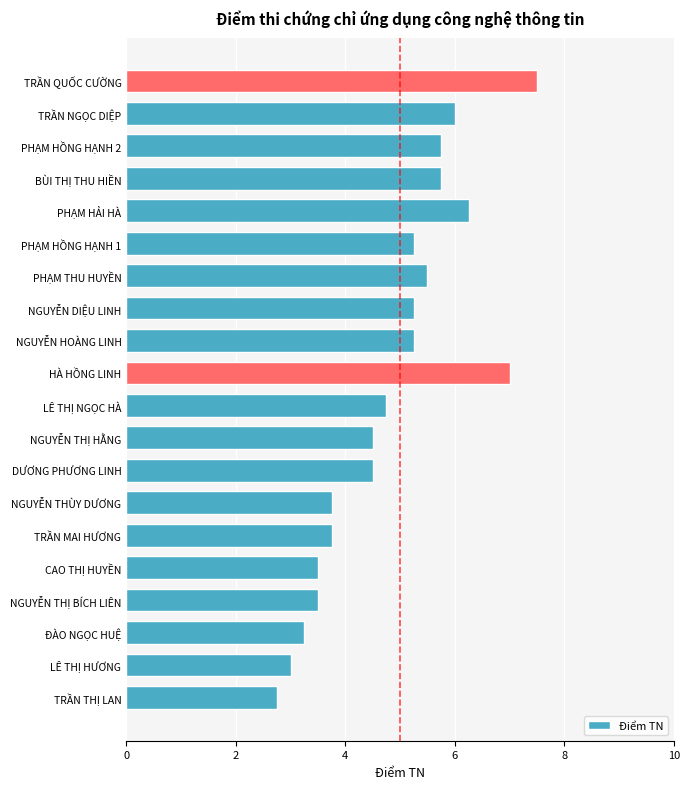

How many data points are less than 5?

10